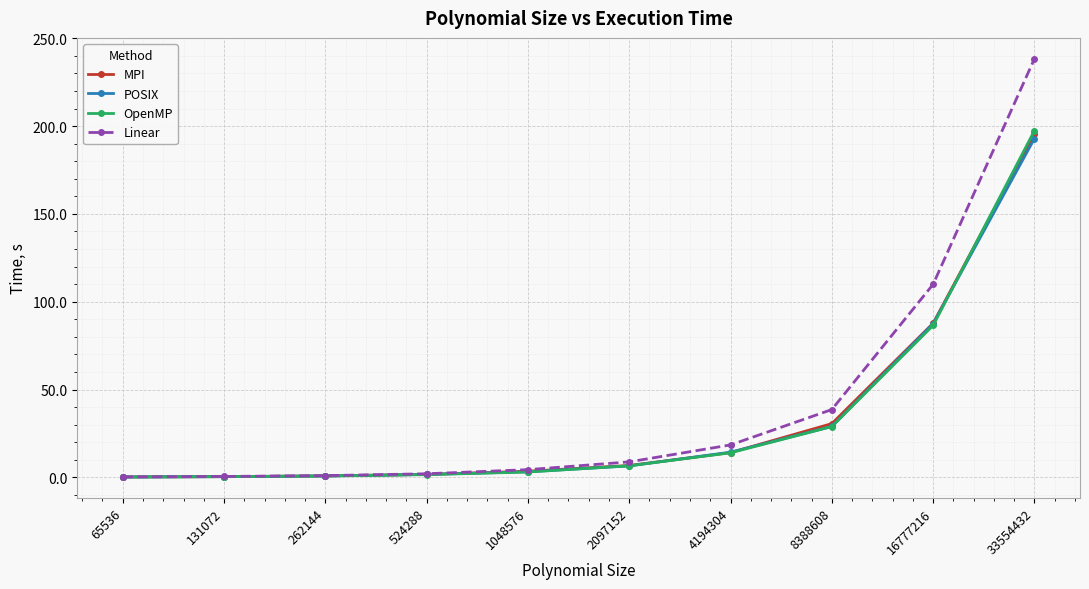

What is the value of the Linear point at the 3rd from the left?

1.0